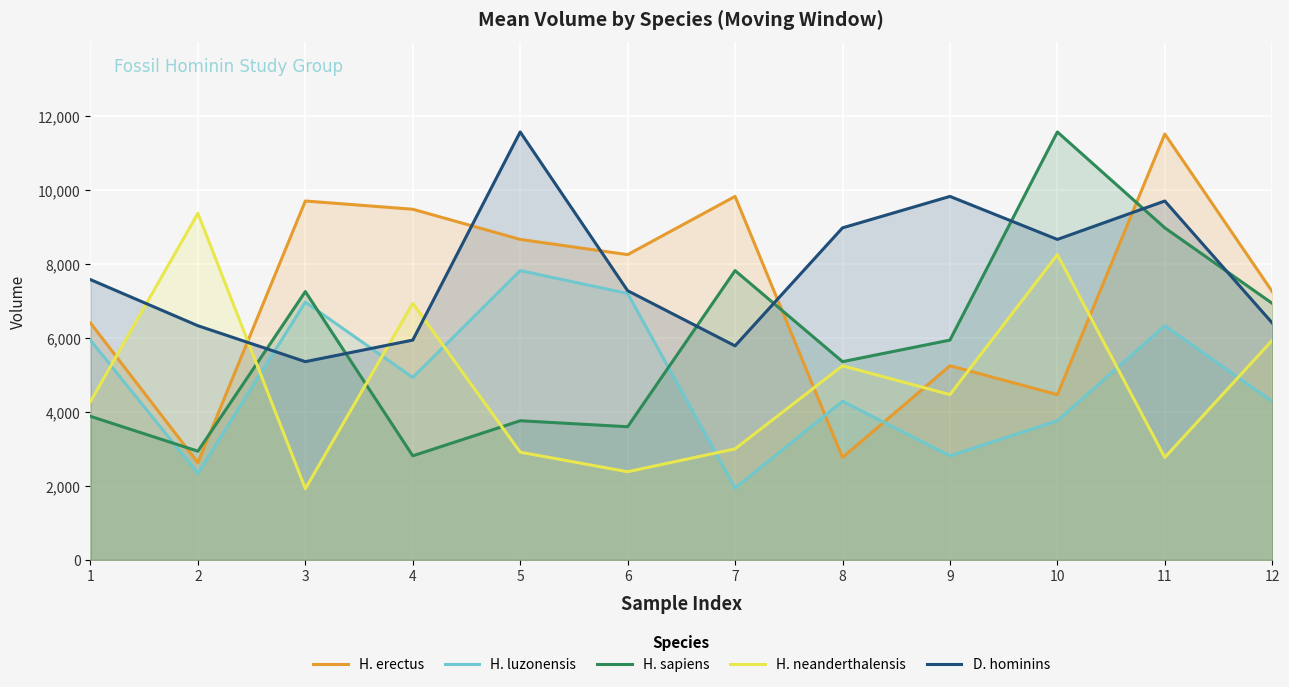

What is the value of the D. hominins point at the 8th from the left?

8979.2